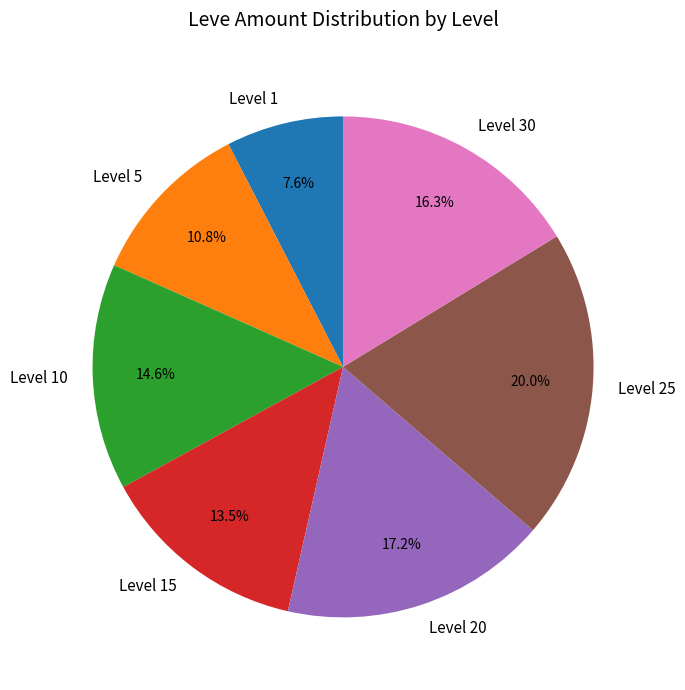

Does Level 30 represent more than half of the total?

No